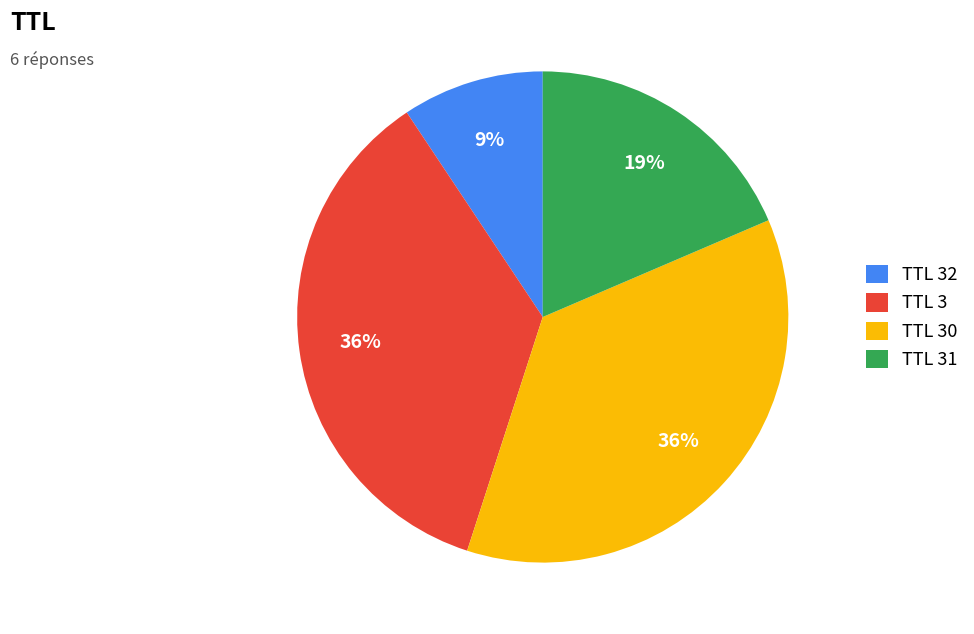

What is the ratio of the value at TTL 32 to the value at TTL 31?

0.5